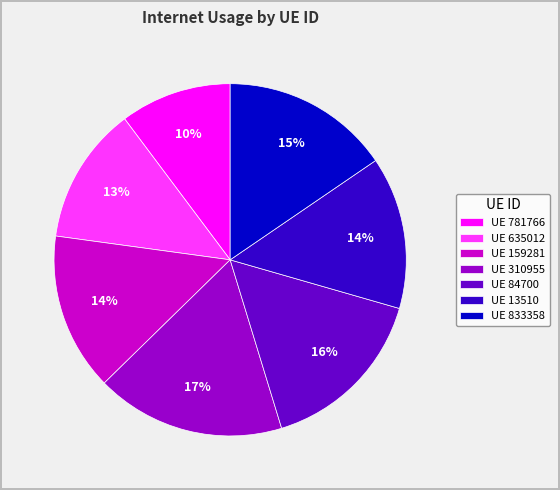

To the nearest percent, what percentage of the pie is UE 159281?

14%